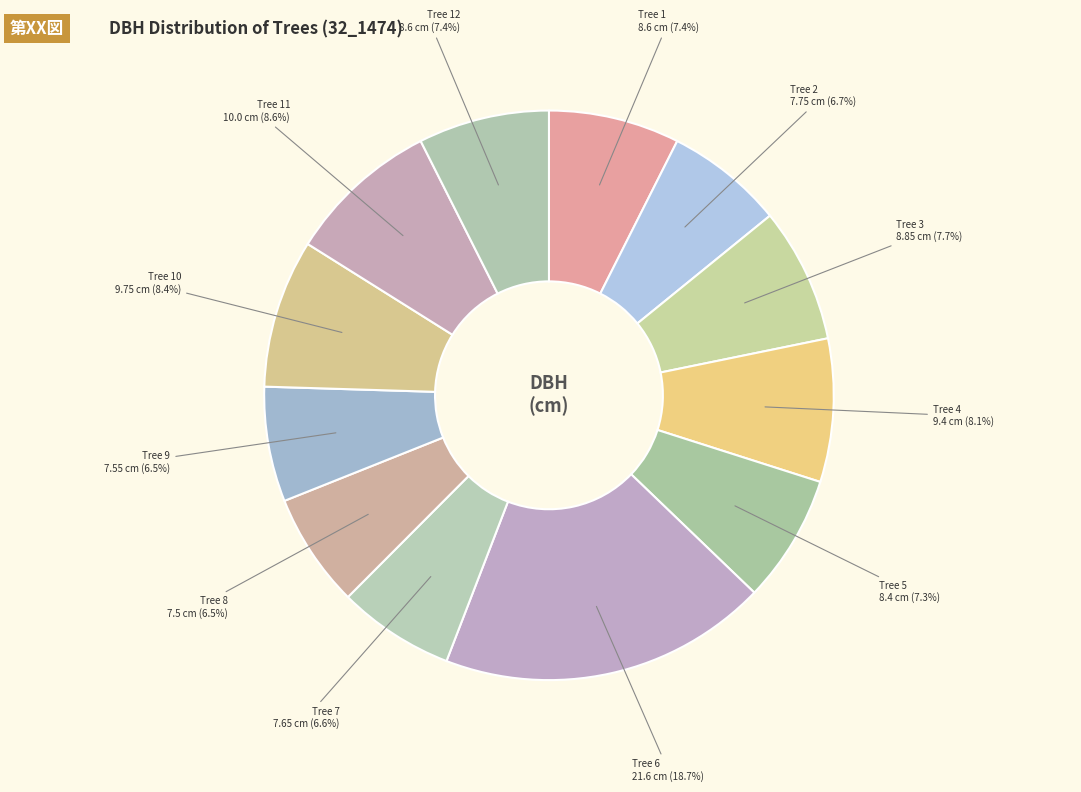

Count the number of slices in the pie.

12